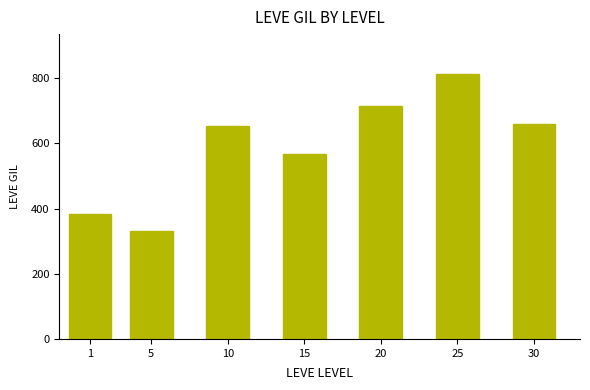

What is the sum of the values at 20 and 25?

1526